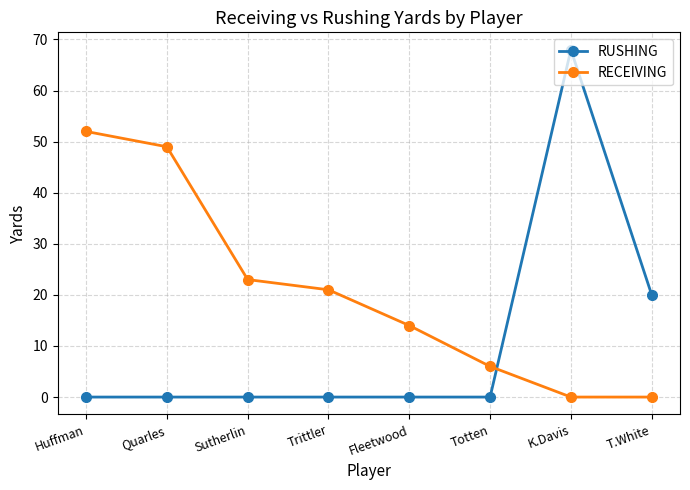

What is the difference between the maximum and minimum values in the RUSHING series?

68